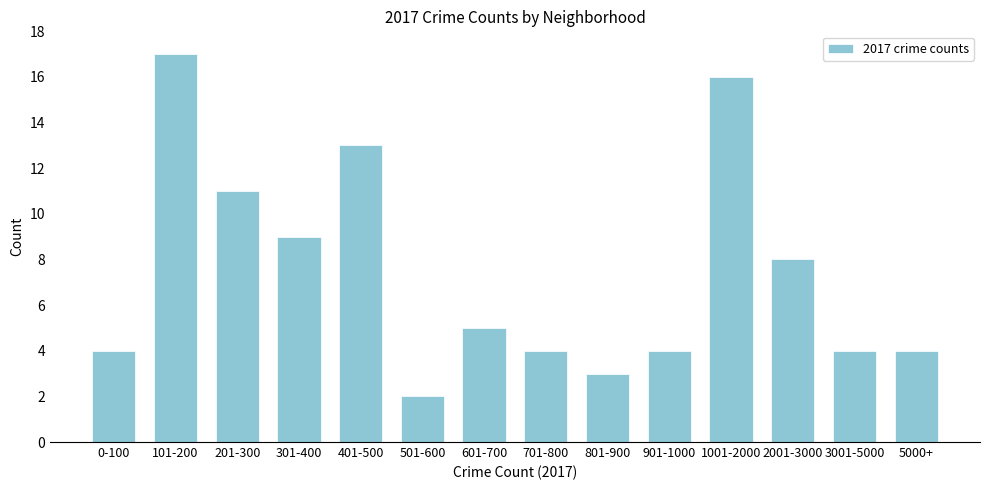

Reading left to right, transcribe all the data shown in this chart.

0-100=4	101-200=17	201-300=11	301-400=9	401-500=13	501-600=2	601-700=5	701-800=4	801-900=3	901-1000=4	1001-2000=16	2001-3000=8	3001-5000=4	5000+=4